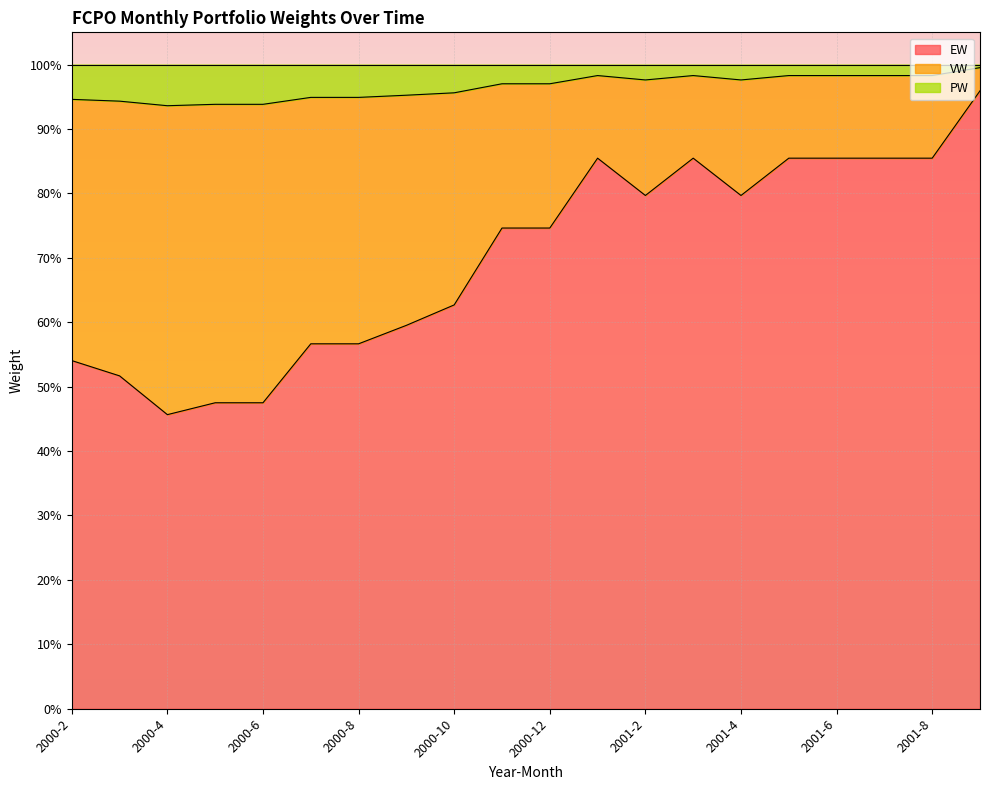

What are all the series names shown in the legend?

EW, VW, PW